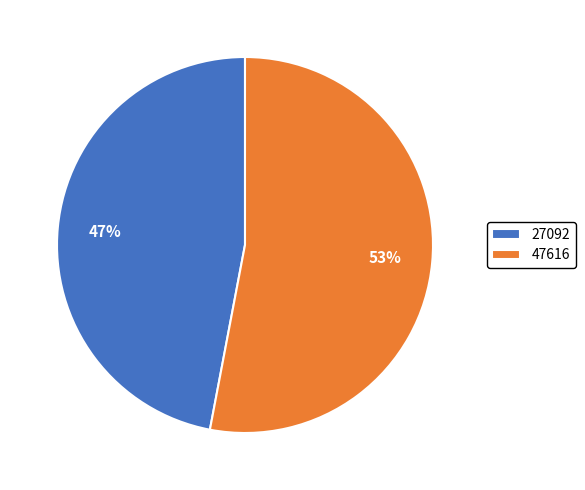

How many slices are in this pie chart?

2